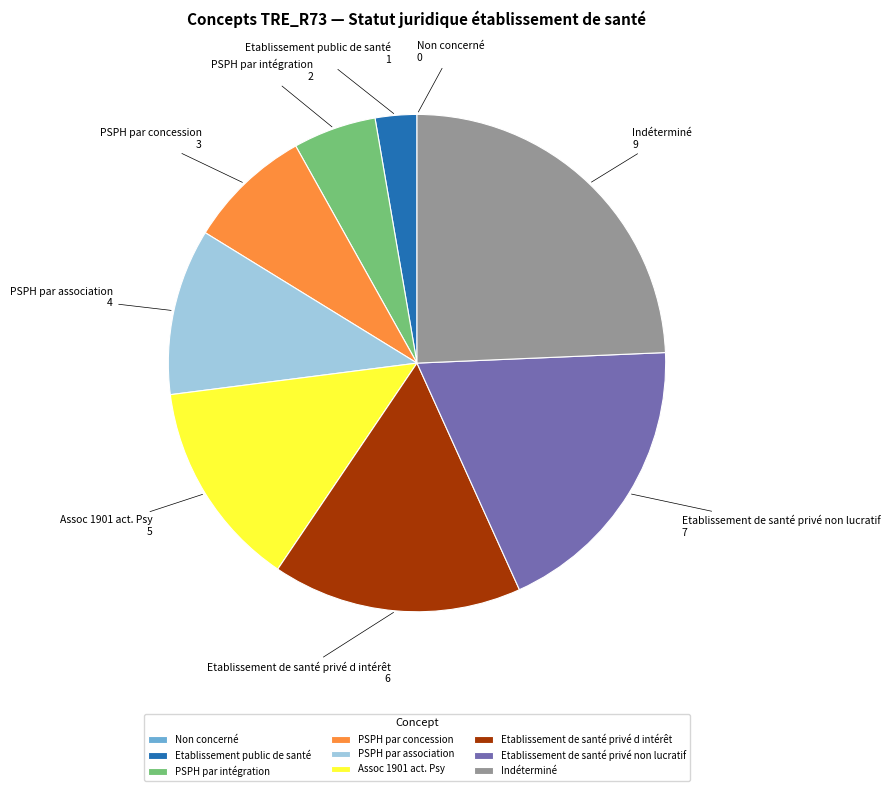

True or false: Etablissement de santé privé d intérêt accounts for 11% of the total.

False